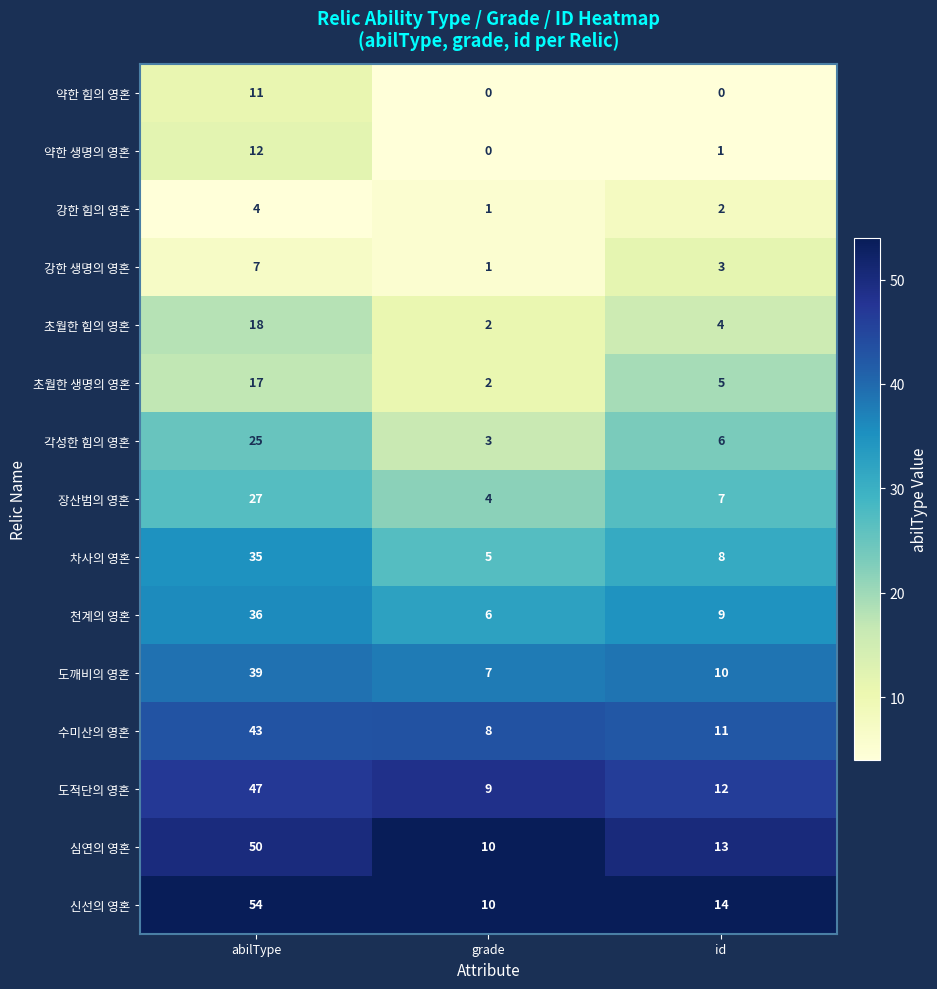

How many data points does each series have?

3